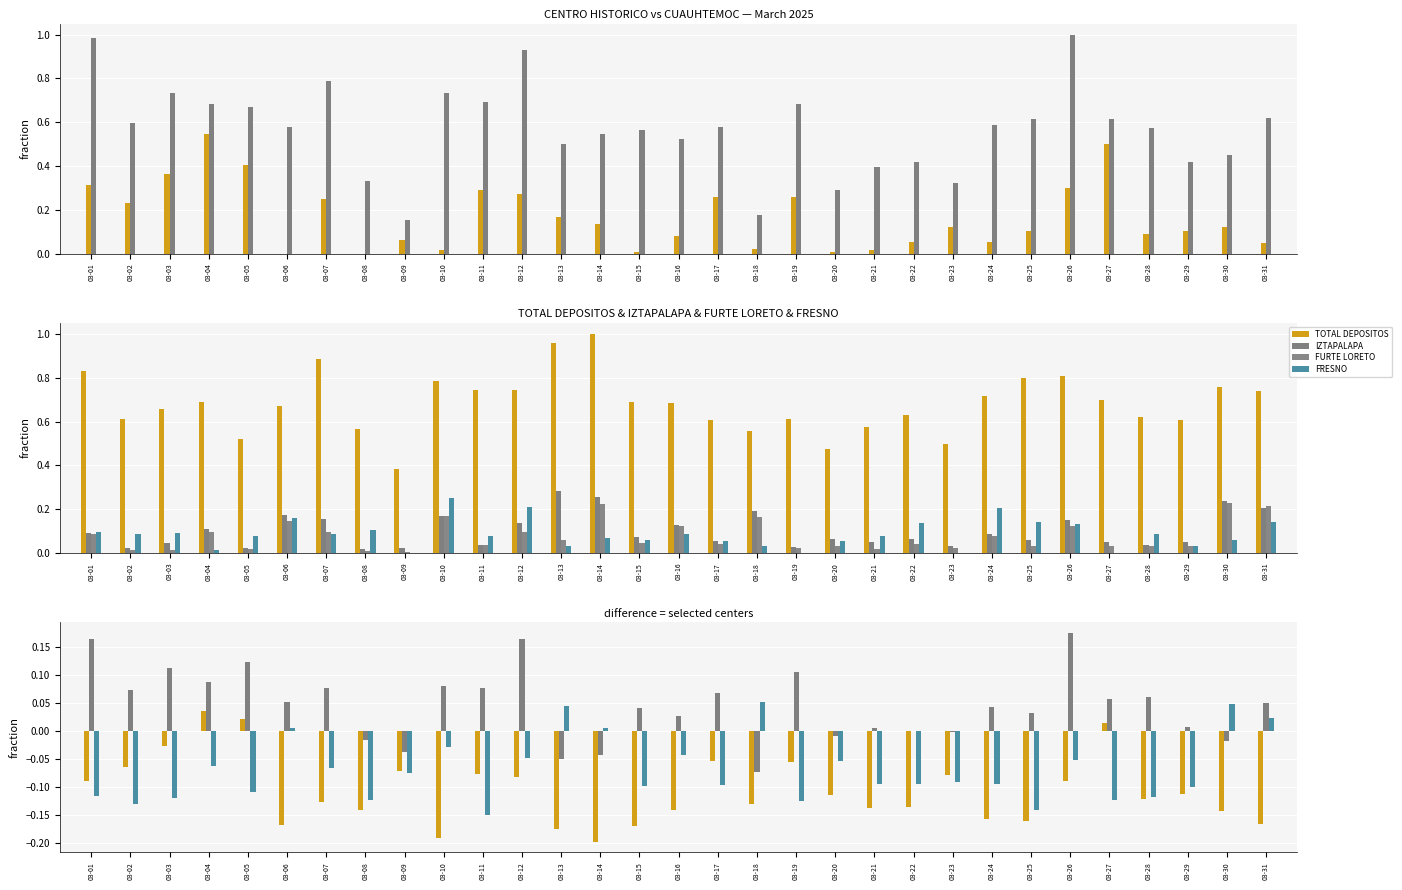

List the series in order of their peak value, lowest first.

CENTRO HISTORICO, IZTAPALAPA, CUAUHTEMOC, FURTE LORETO, FRESNO, TOTAL DEPOSITOS